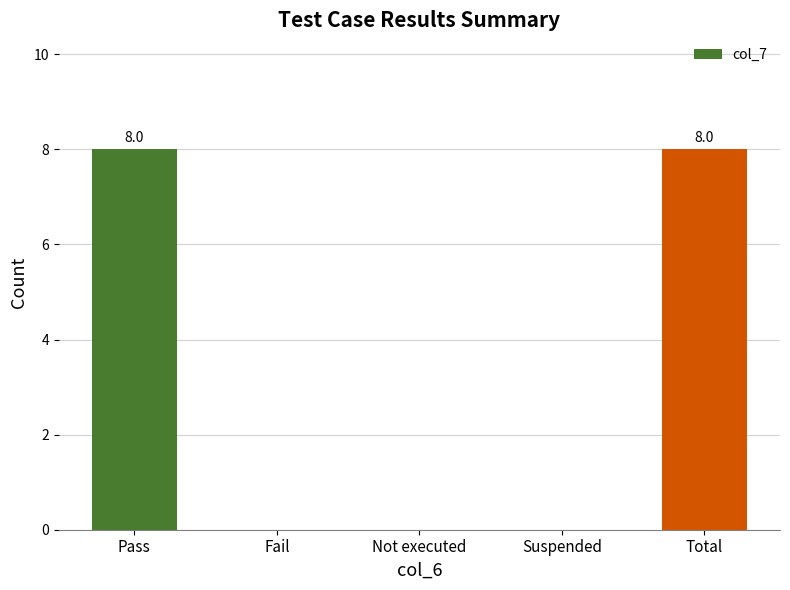

Reading right to left, list all the values displayed in this chart.

Total=8	Suspended=0	Not executed=0	Fail=0	Pass=8